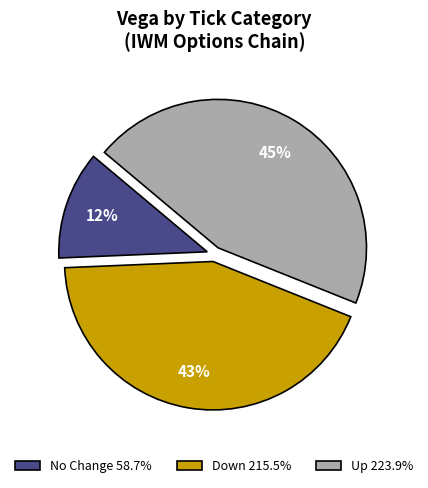

Approximately how many times larger is the value at No Change 58.7% compared to Down 215.5%?

0.3